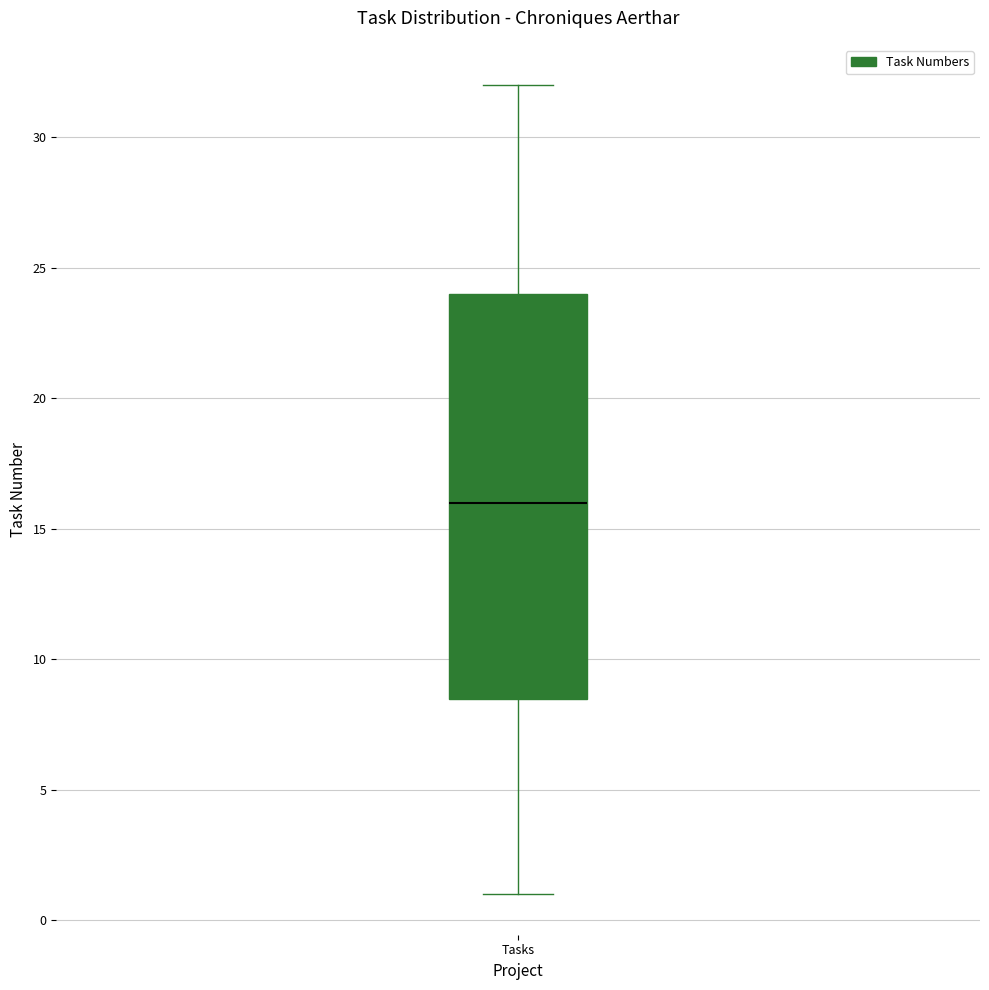

Read this box plot against the y-axis: the position of the median line, the range covered by the box, and the ends of both whiskers. The values are not printed on the chart, so give them approximately, as read against the axis.

median 16.0, box 8.5 to 24.0, whiskers 1.0 to 32.0